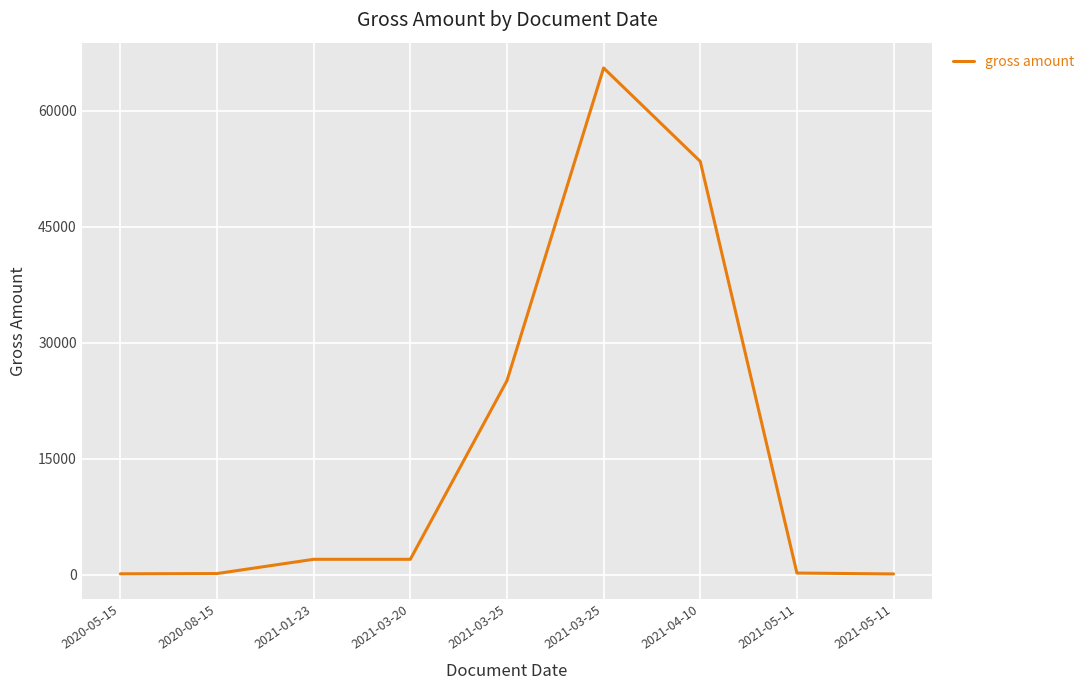

What is the value of the 5th point from the left?

25102.3